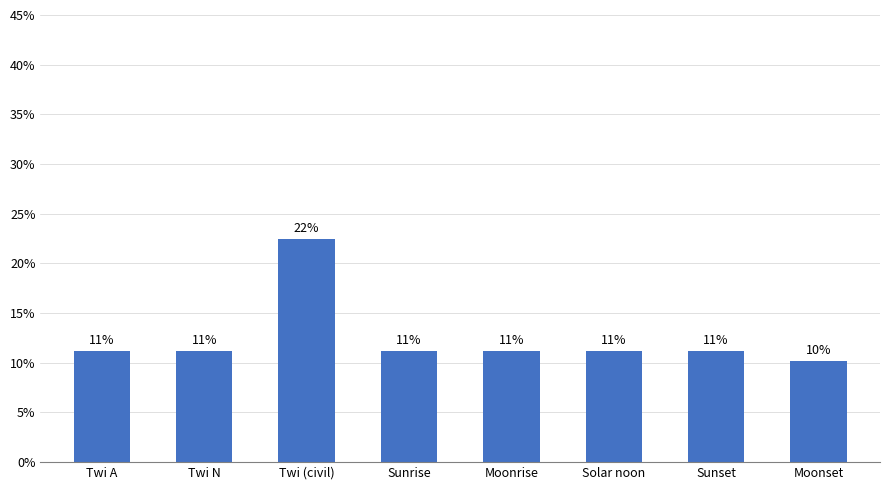

Which has a higher value, Moonrise or Twi (civil)?

Twi (civil)